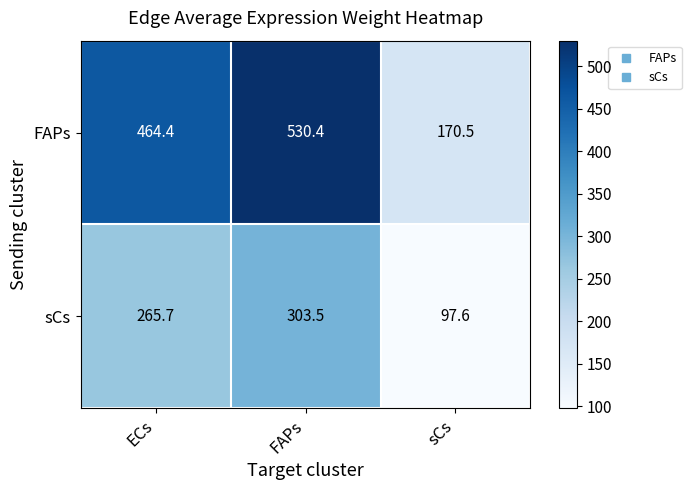

What is the difference between the maximum and second lowest values in the sCs series?

37.8